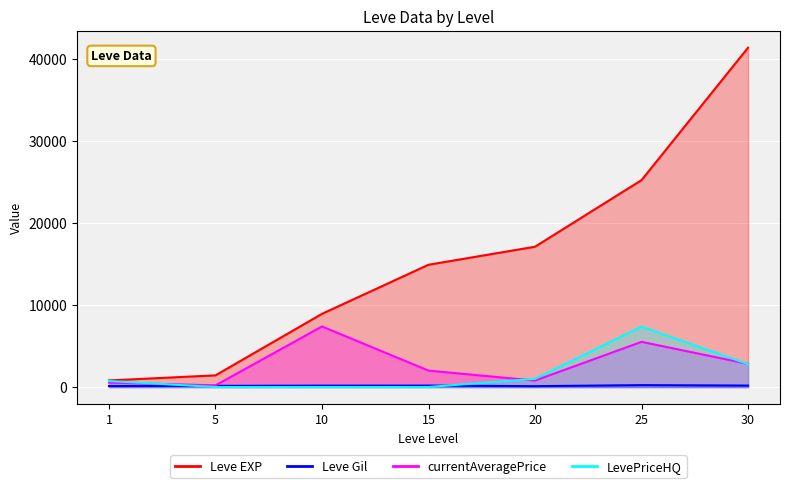

What is the total value across all series at 10?

16487.2